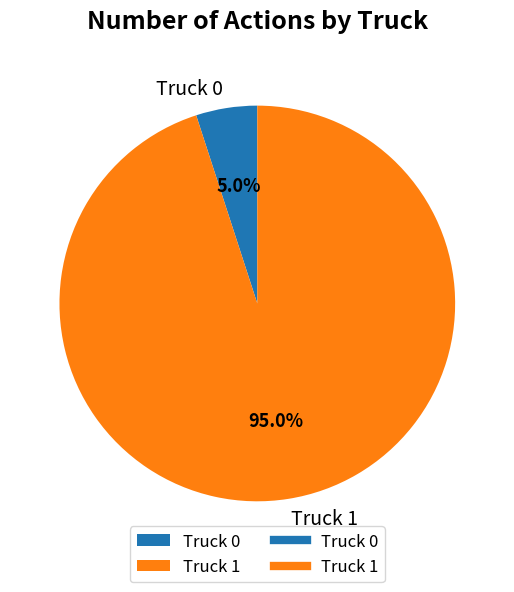

What is the smallest slice in the pie chart?

Truck 0